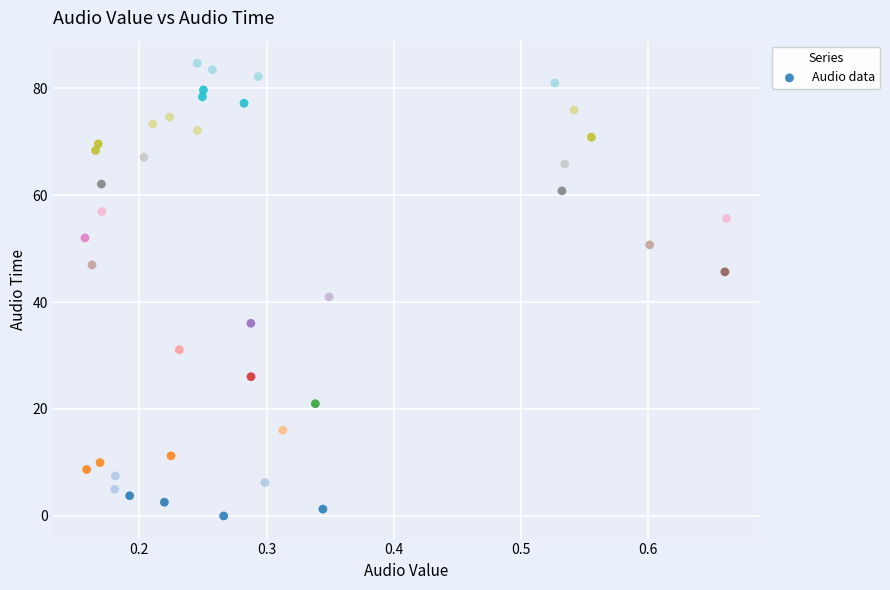

What is the range of Y values (max minus min)?

84.6